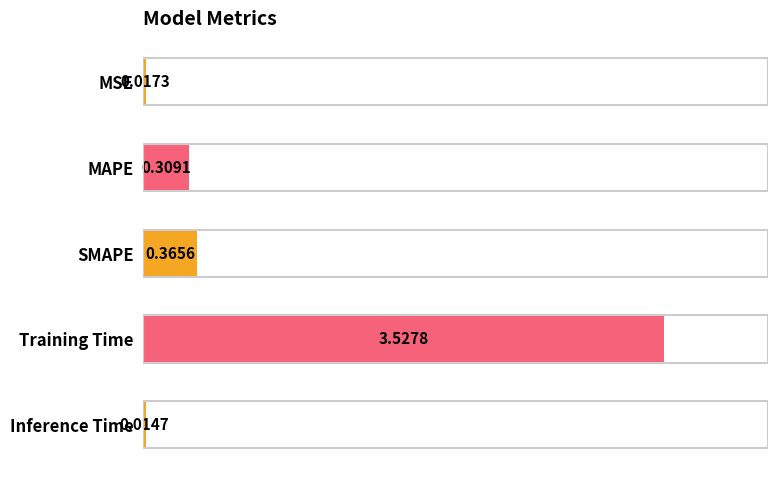

What is the sum of all values?

4.2